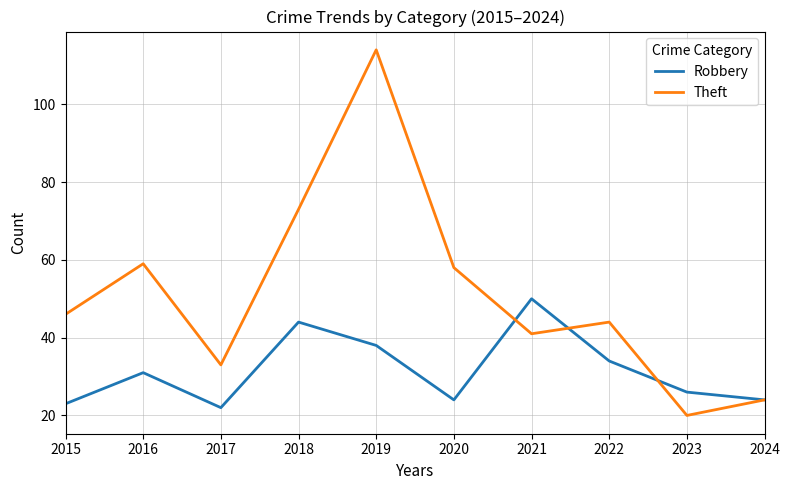

Is it true that Theft equals 16 at 2017?

False